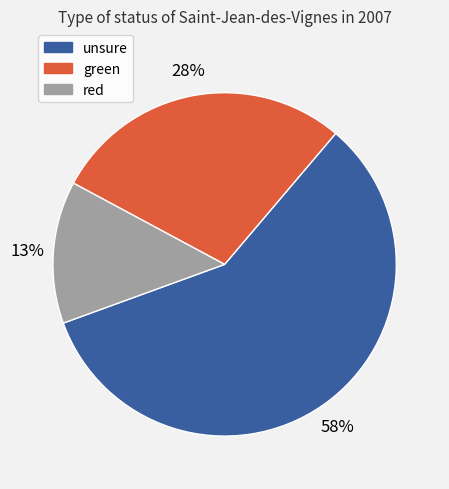

Rank the categories by value from lowest to highest.

red, green, unsure